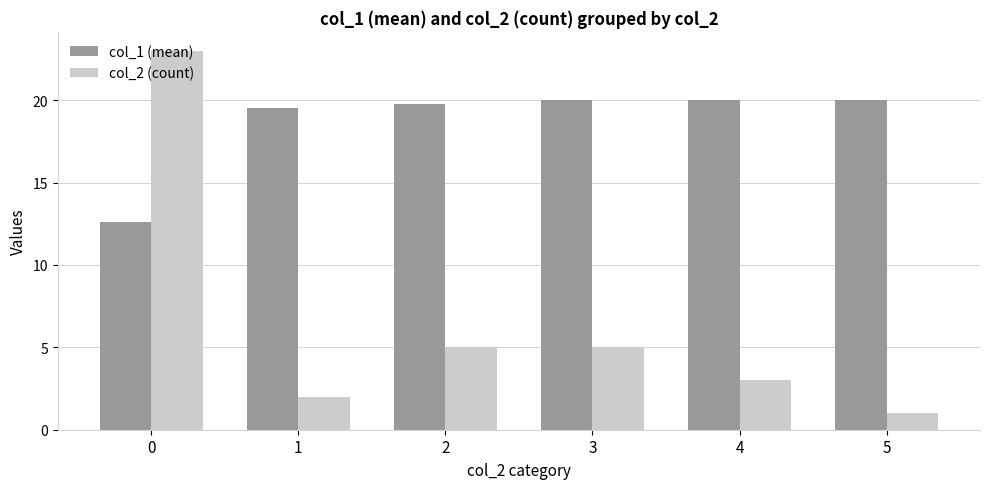

The value of col_2 (count) at 2 is 8.8. True or false?

False